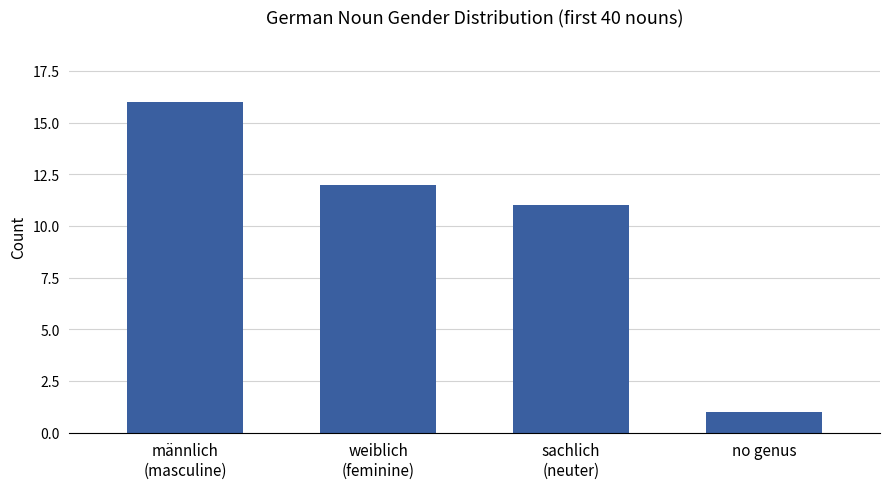

What is the ratio of the value at no genus to the value at männlich
(masculine)?

0.1